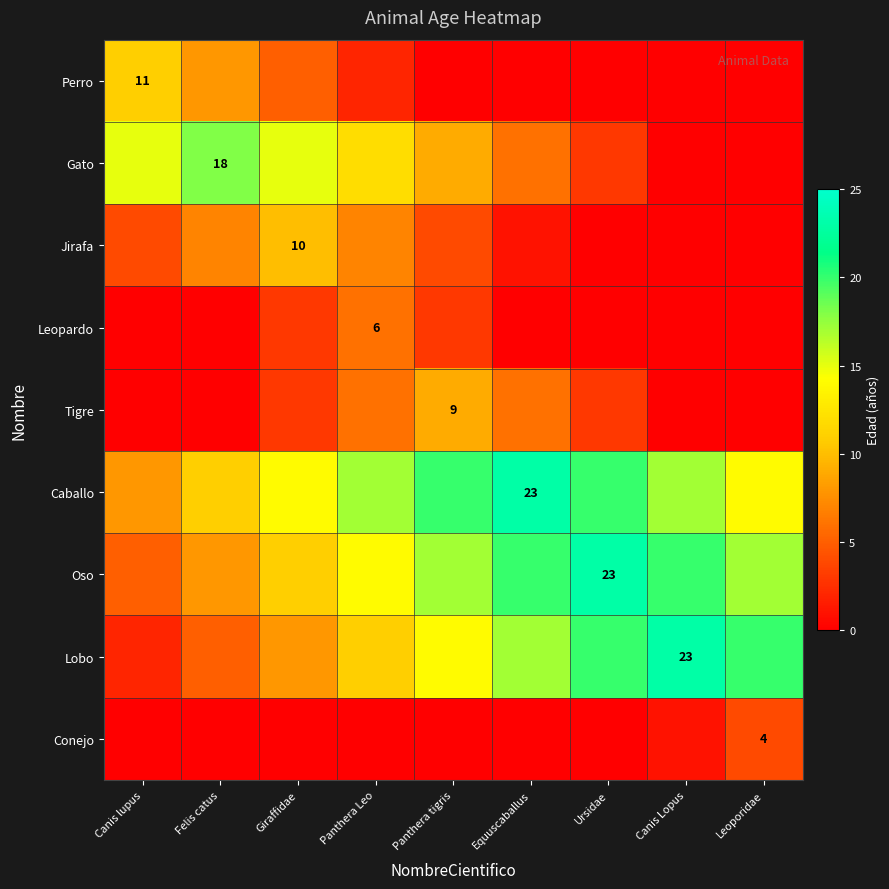

How many values in Tigre are above zero?

5